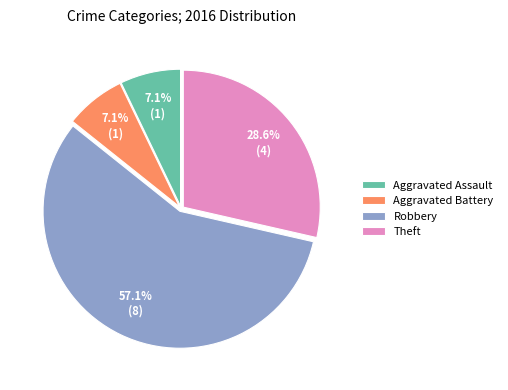

To the nearest percent, what portion does Robbery represent?

57%